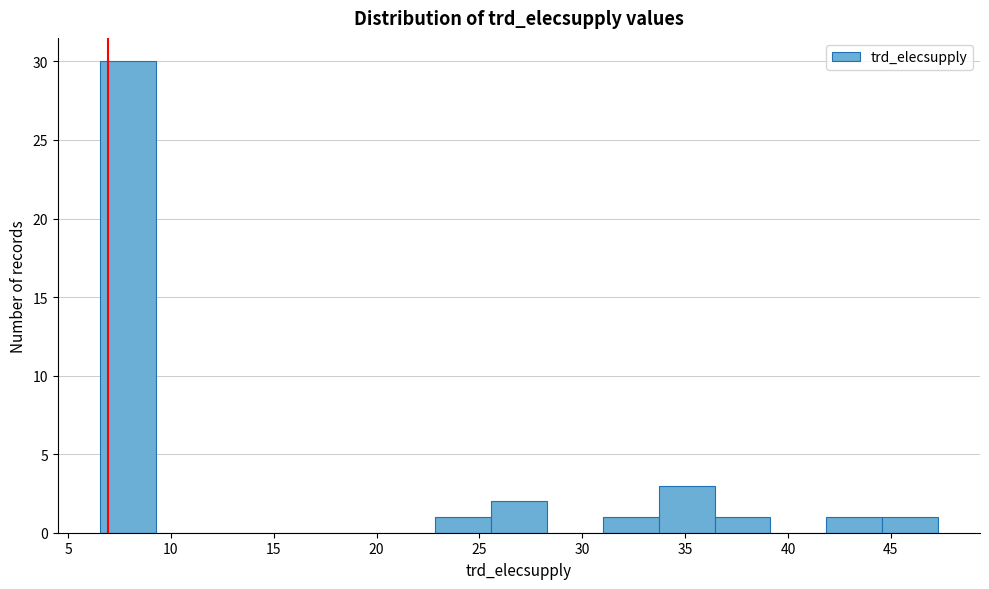

Over which range of the x-axis is the bar tallest?

6.5 to 9.5